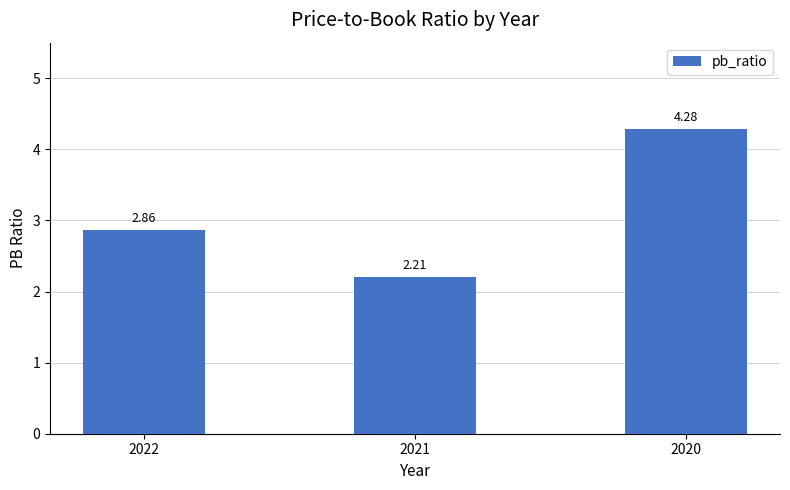

Rank the categories by value from lowest to highest.

2021, 2022, 2020